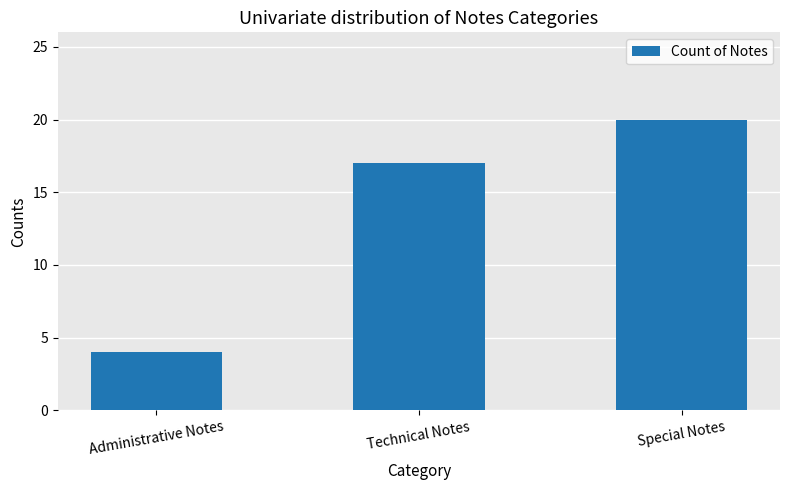

What is the value of the 1st bar from the left?

4